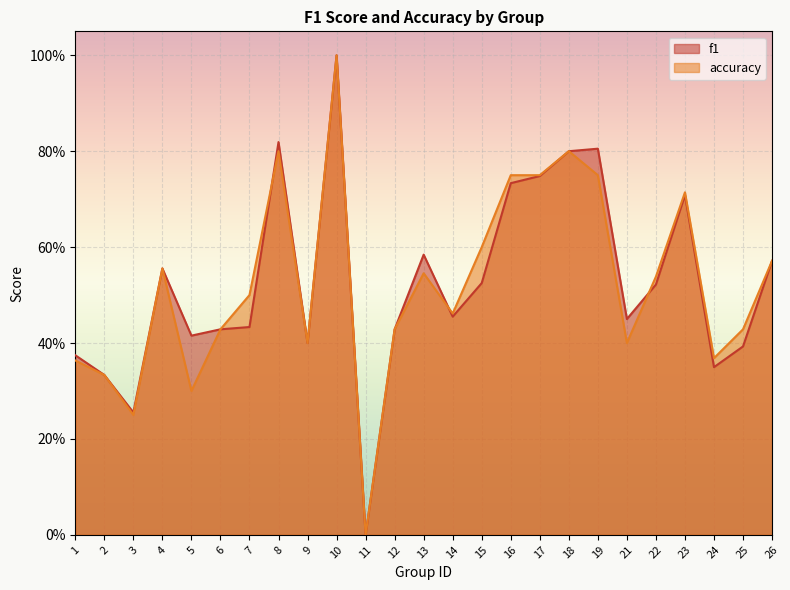

What are all the series names shown in the legend?

f1, accuracy